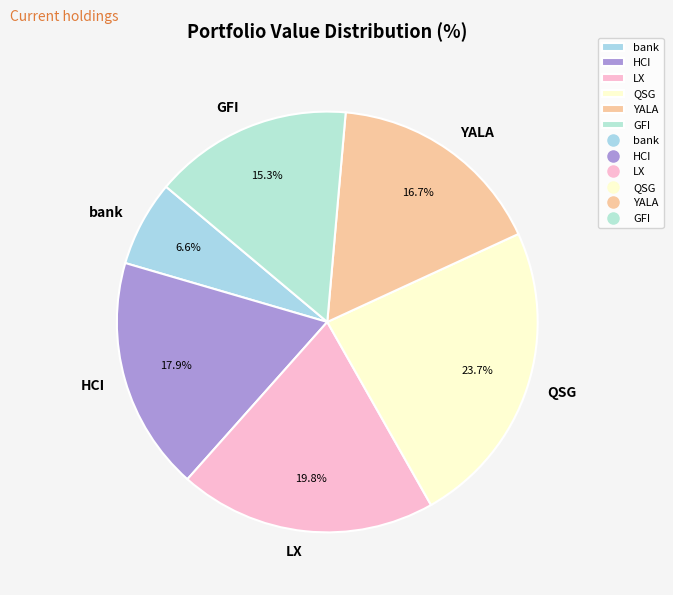

What percentage is NOT represented by HCI?

82.1%